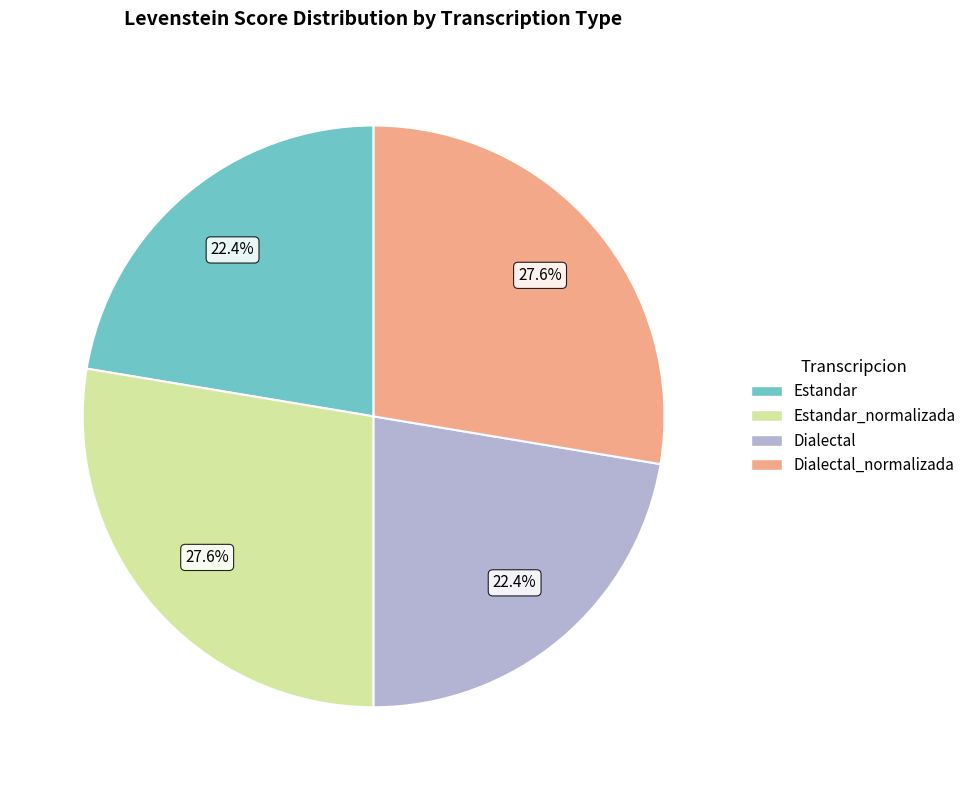

Does any single category account for the majority?

No